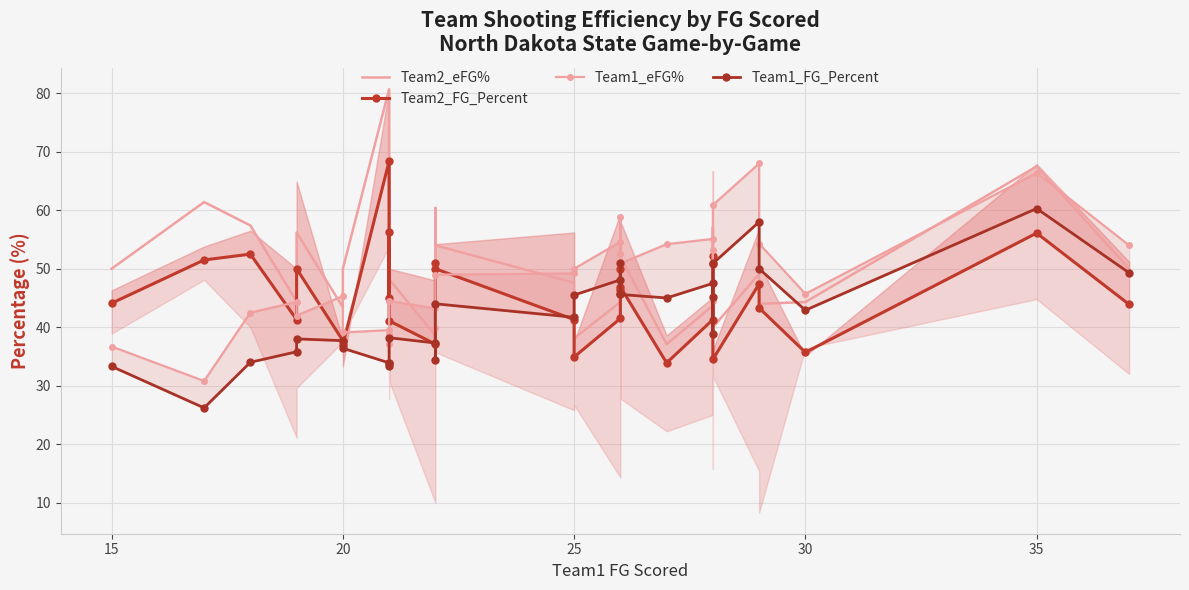

After their last crossing, which series has the higher values: Team2_FG_Percent or Team1_FG_Percent?

Team1_FG_Percent